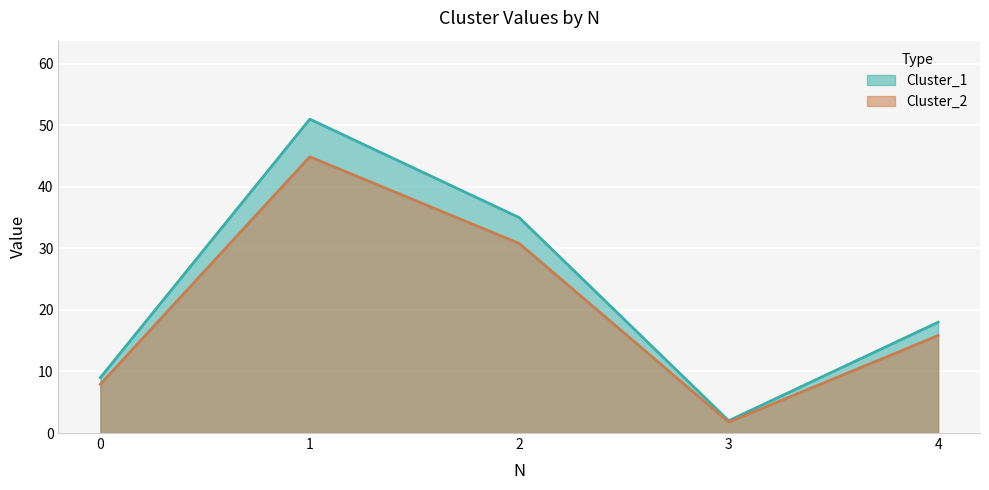

True or false: Cluster_2 and Cluster_1 cross at least once.

False